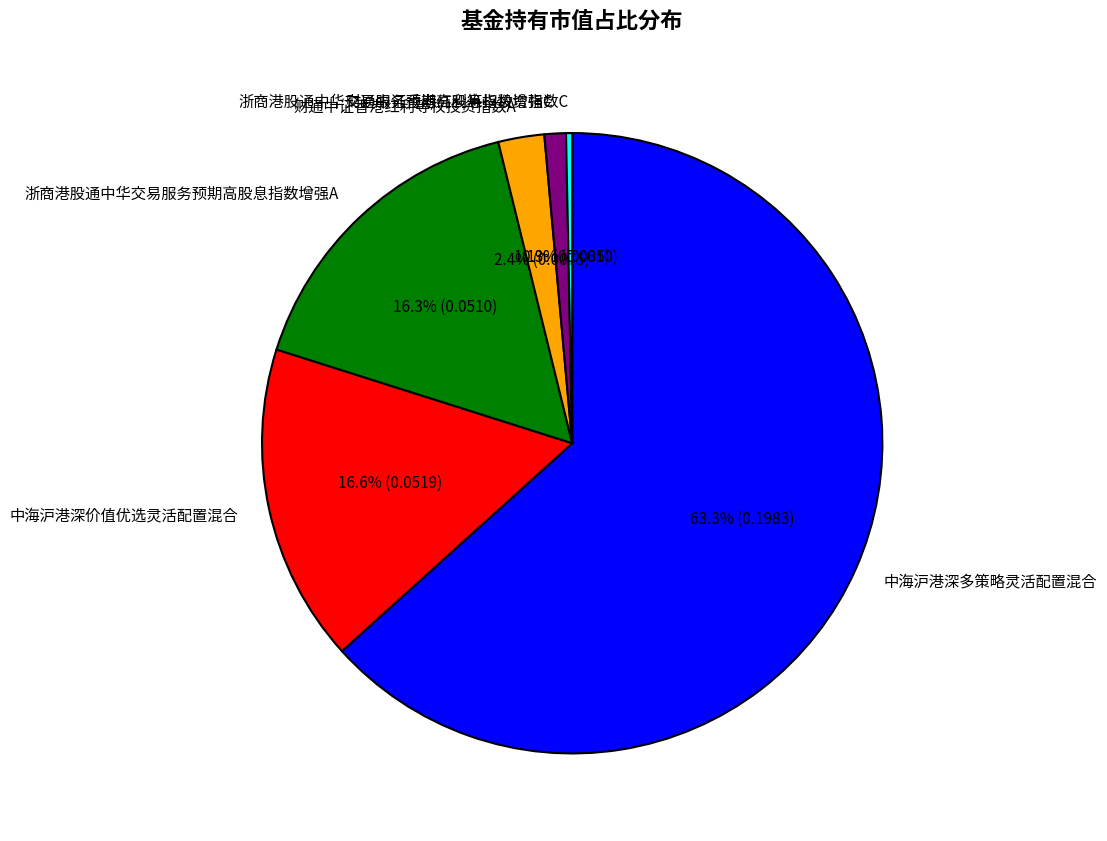

What percentage is NOT represented by 浙商港股通中华交易服务预期高股息指数增强A?

83.7%